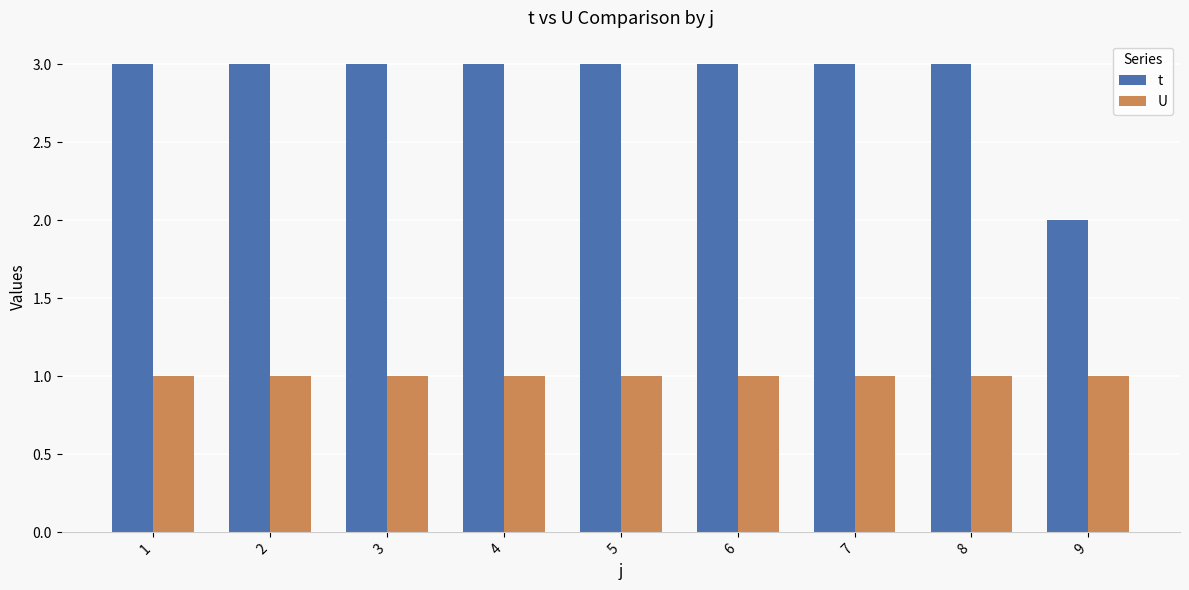

Rank the series by their maximum value, from lowest to highest.

U, t